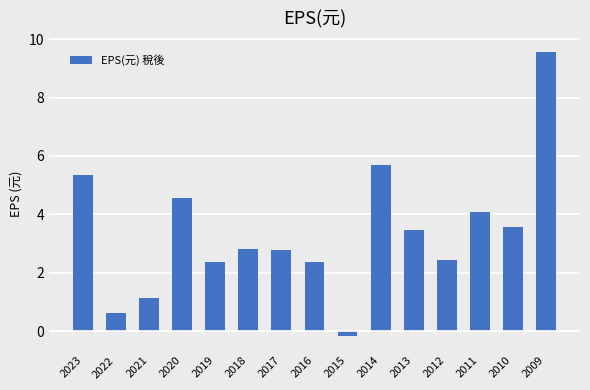

What is the minimum value shown in the chart?

-0.2